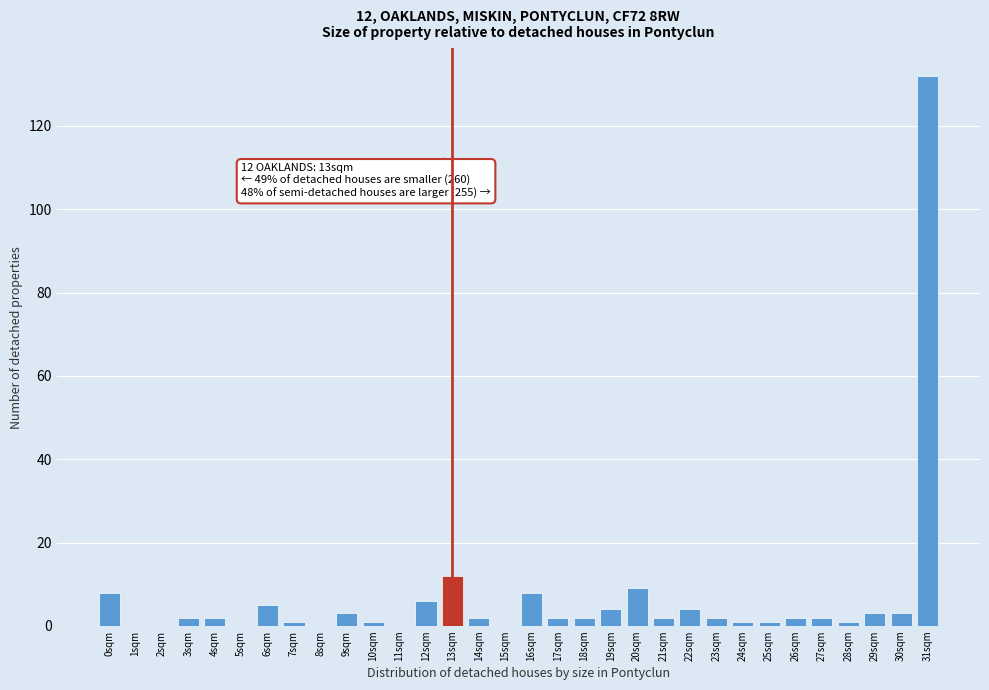

True or false: the data shows 0 at 15sqm.

True